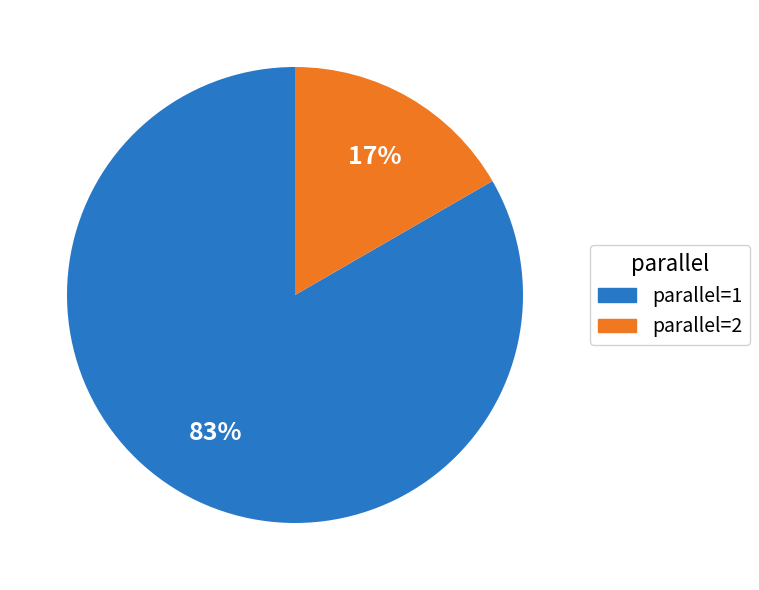

Is there any slice that represents more than half of the pie?

Yes